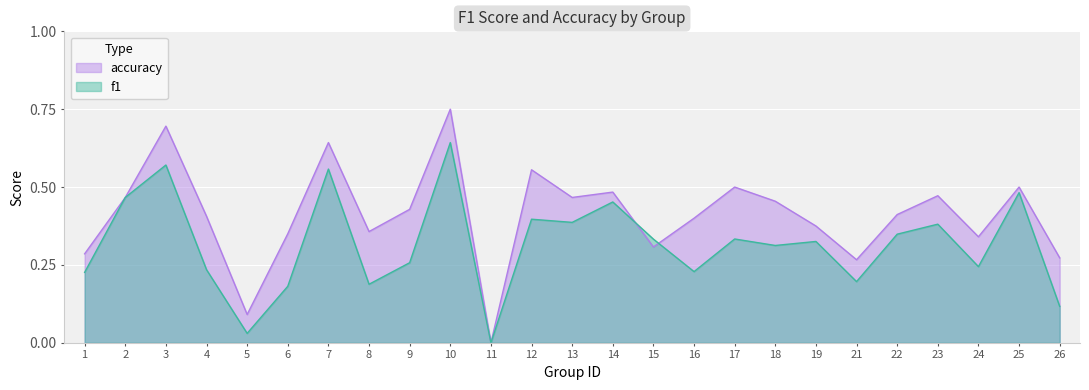

After their last crossing, which series has the higher values: accuracy or f1?

accuracy